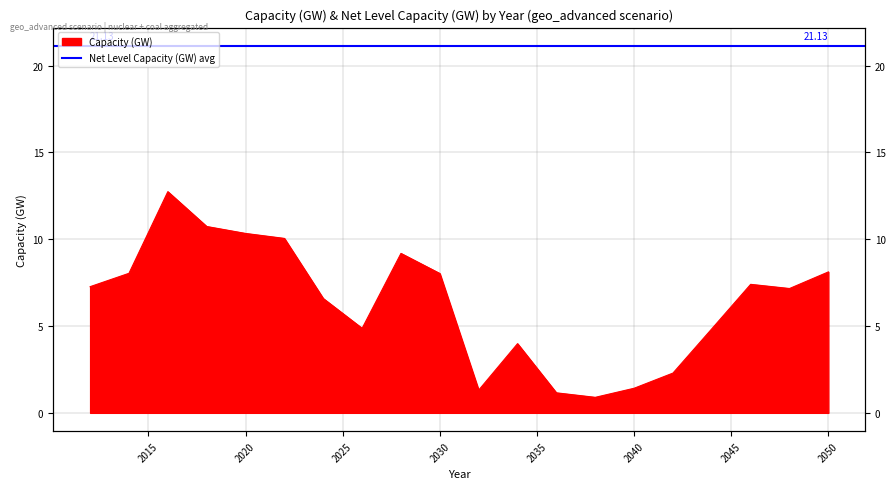

Which label corresponds to the smallest value in the chart?

2038